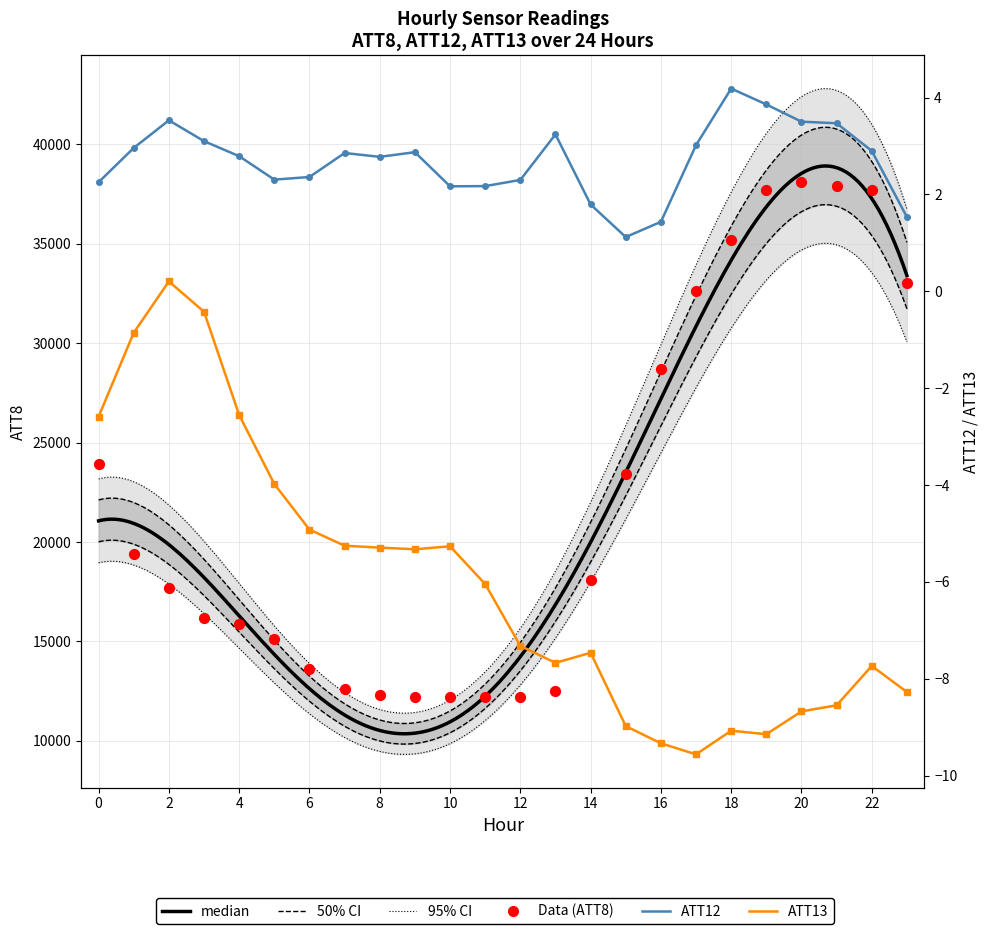

Which series reaches the minimum Y coordinate?

ATT13